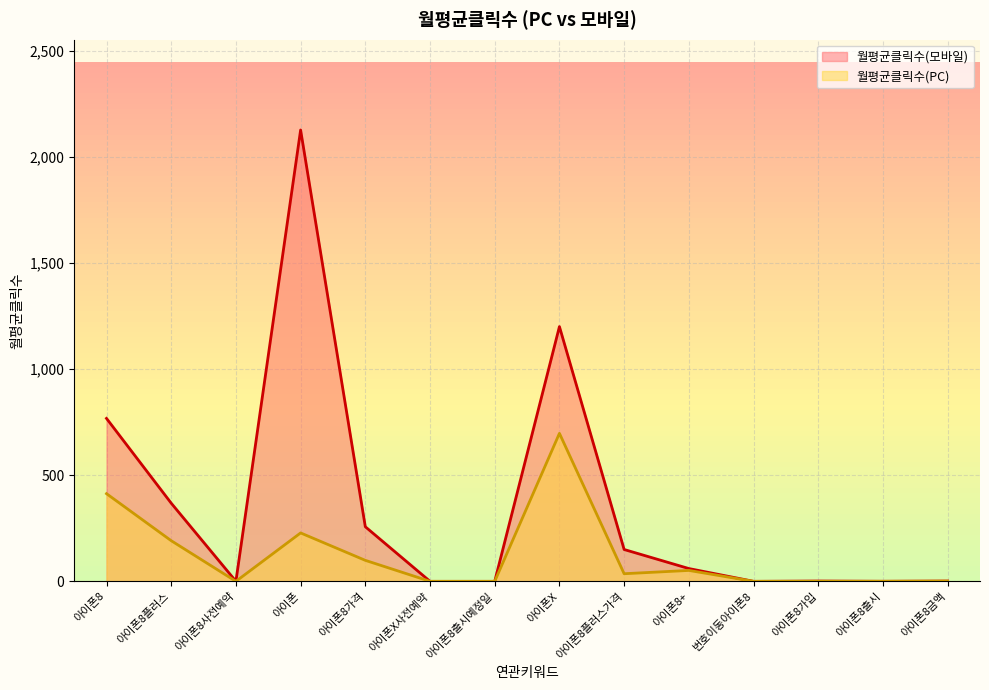

In 월평균클릭수(PC), how many points are higher than both neighbors (excluding endpoints)?

3